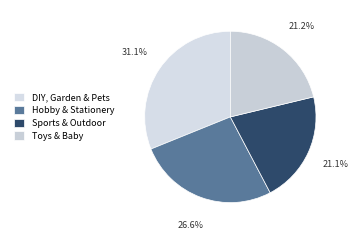

Count the number of slices in the pie.

4